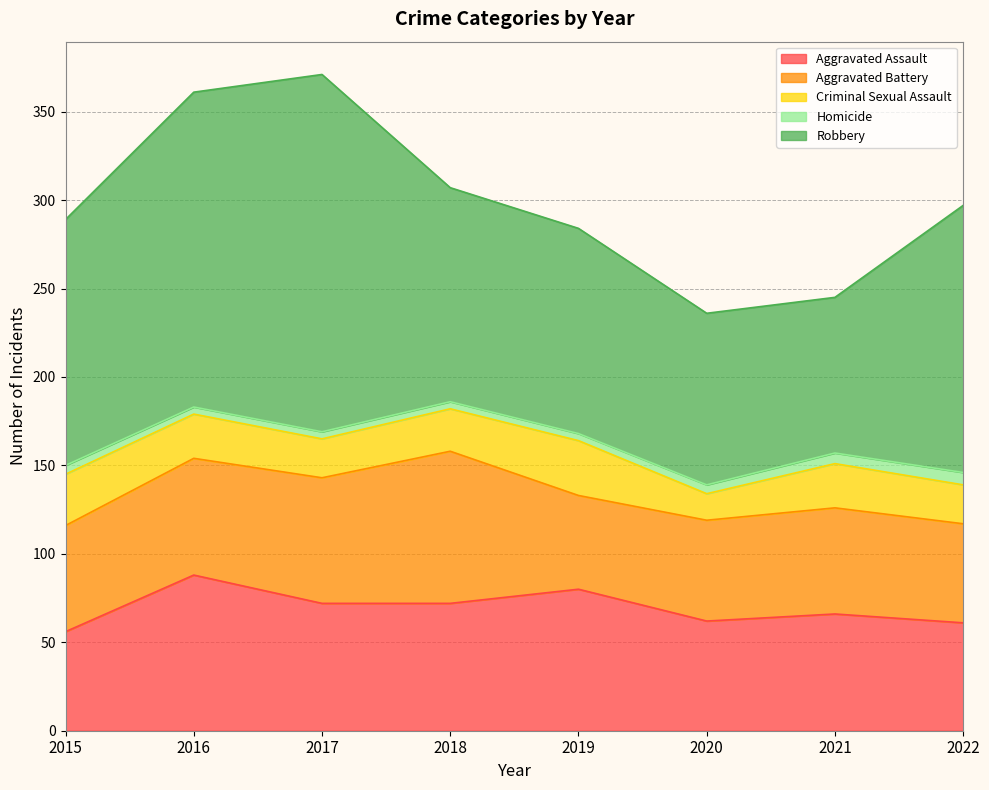

Reading right to left, transcribe all the data shown in this chart.

Aggravated Assault: 61	66	62	80	72	72	88	56
Aggravated Battery: 56	60	57	53	86	71	66	60
Criminal Sexual Assault: 22	25	15	31	24	22	25	29
Homicide: 7	6	5	4	4	4	4	5
Robbery: 151	88	97	116	121	202	178	139